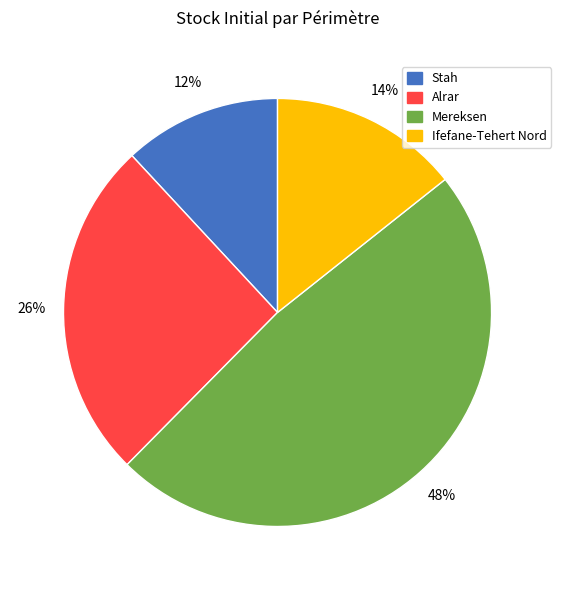

Which category has the biggest portion of the pie?

Mereksen